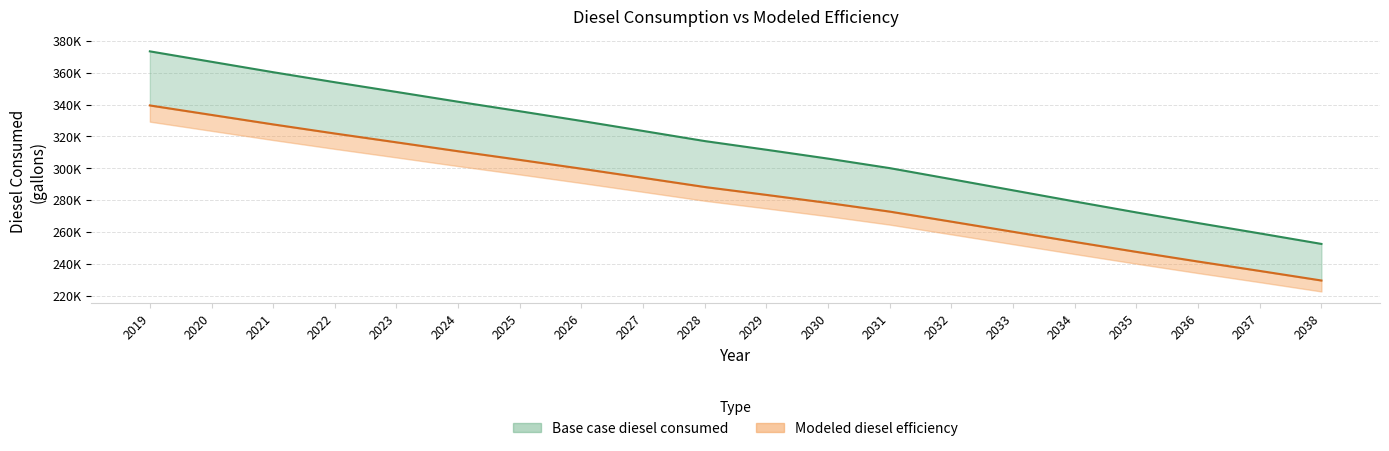

What is the difference between the second highest and minimum values in the Modeled diesel efficiency series?

103918.2